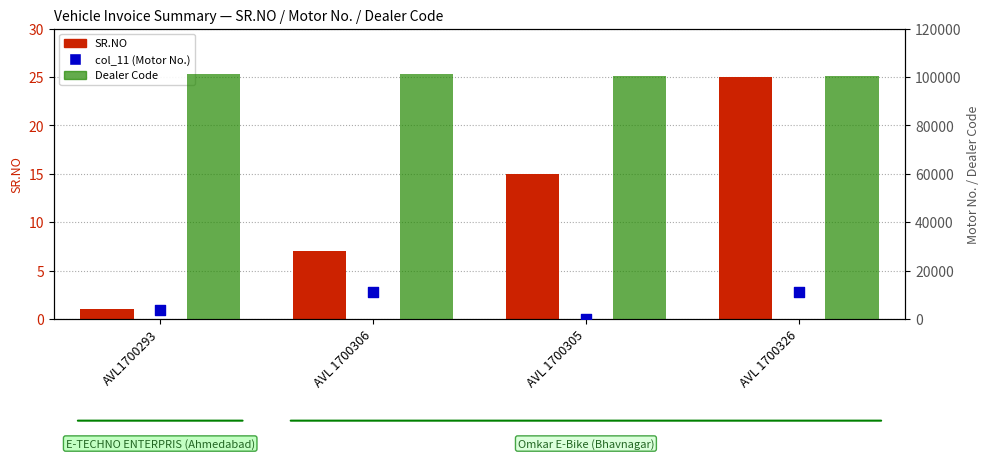

What are all the series names shown in the legend?

SR.NO, Dealer Code, col_11 (Motor No.)